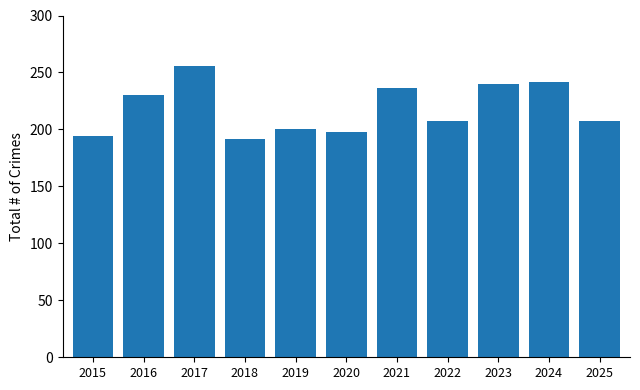

Is it true that the value at 2021 is 236?

True